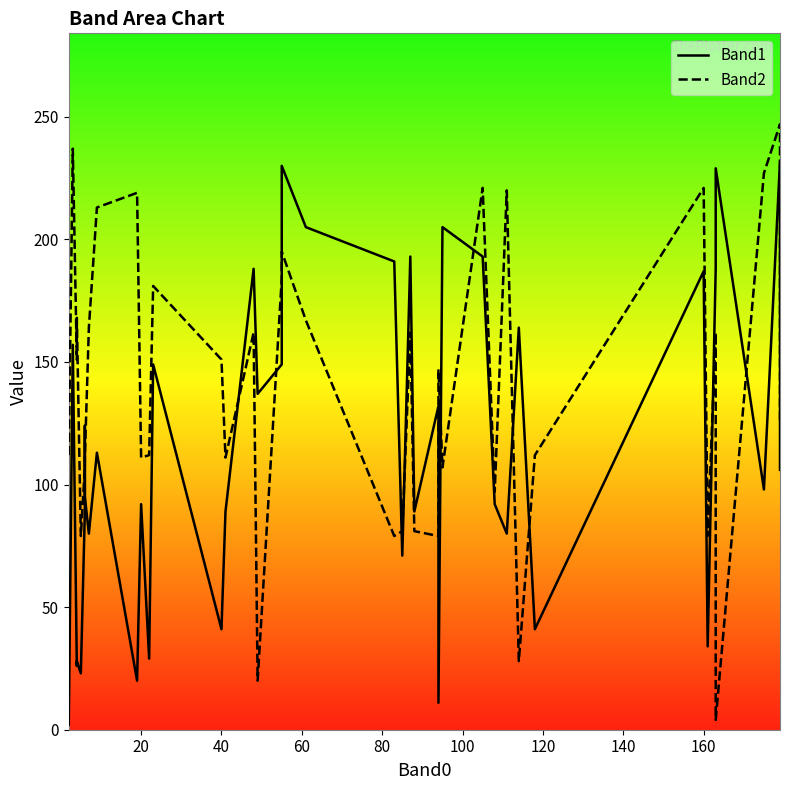

How many times do Band2 and Band1 cross each other?

14